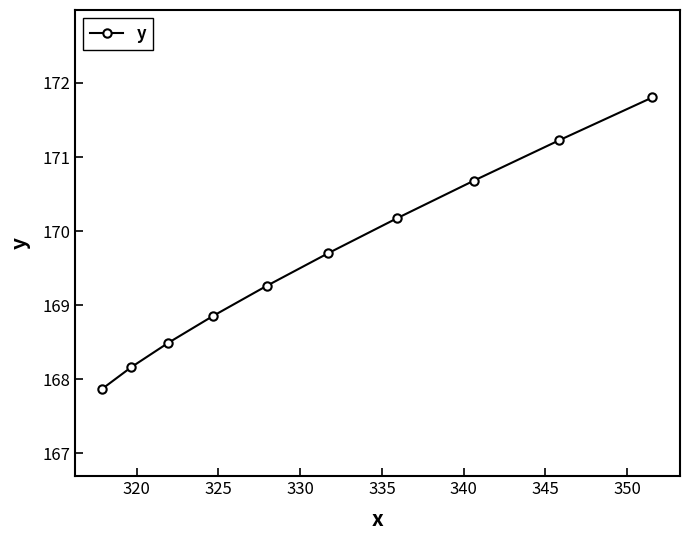

What is the greatest value displayed?

171.8